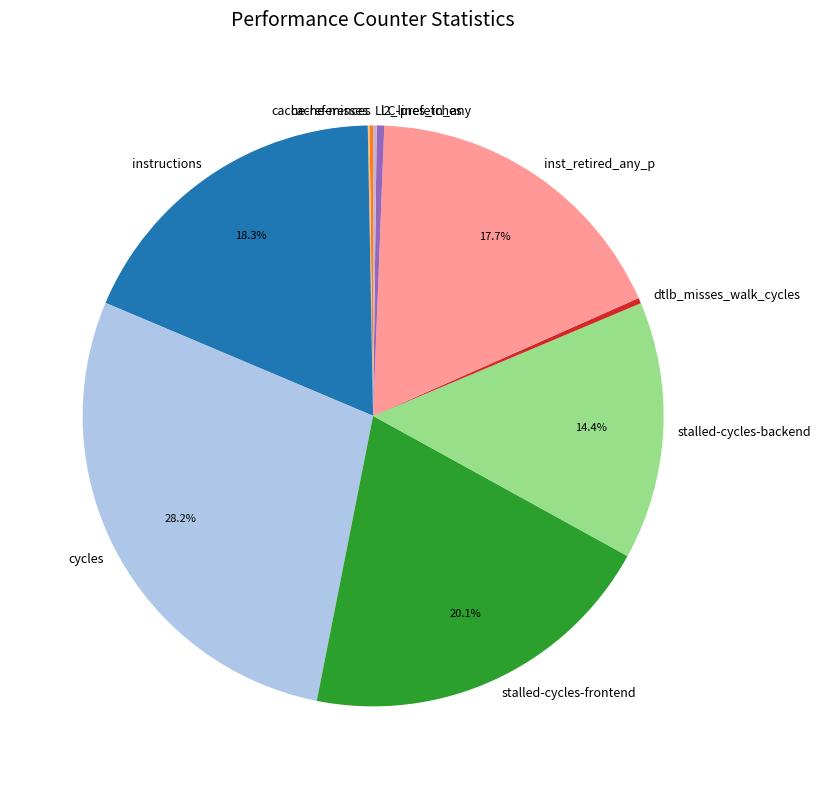

To the nearest percent, what portion does stalled-cycles-backend represent?

14%